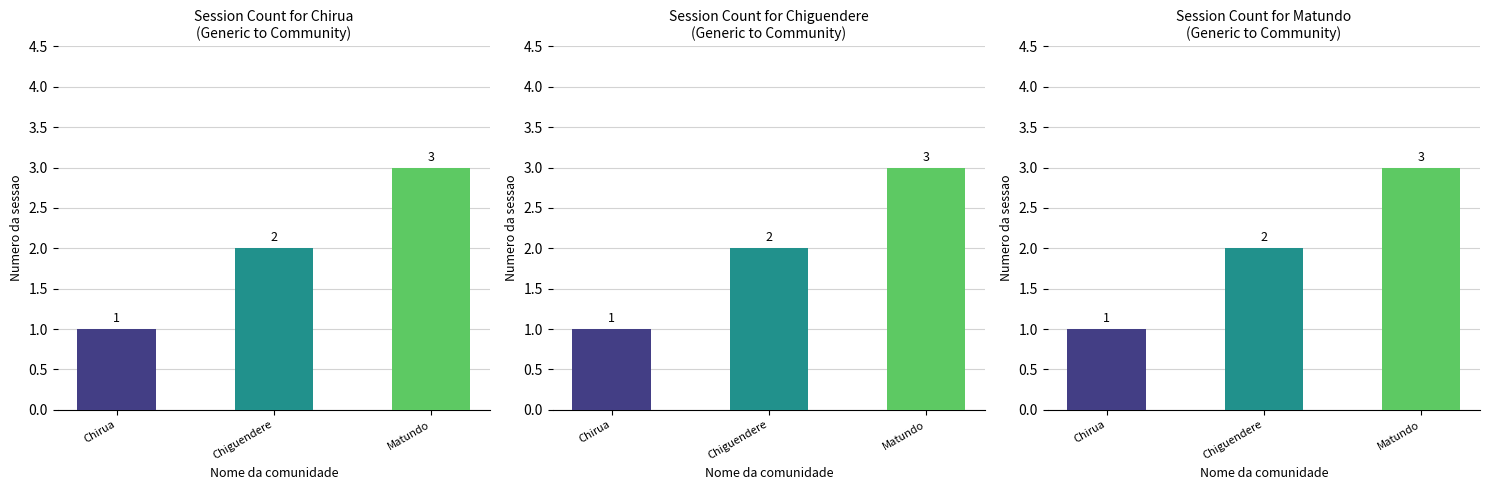

How many data points in Chiguendere are less than 2?

1